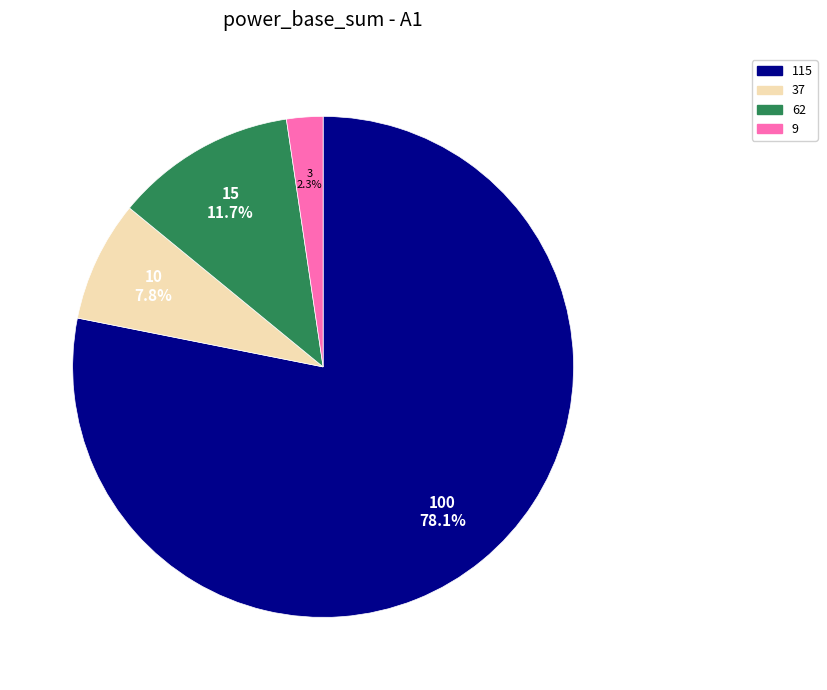

Which category has the smallest portion of the pie?

9